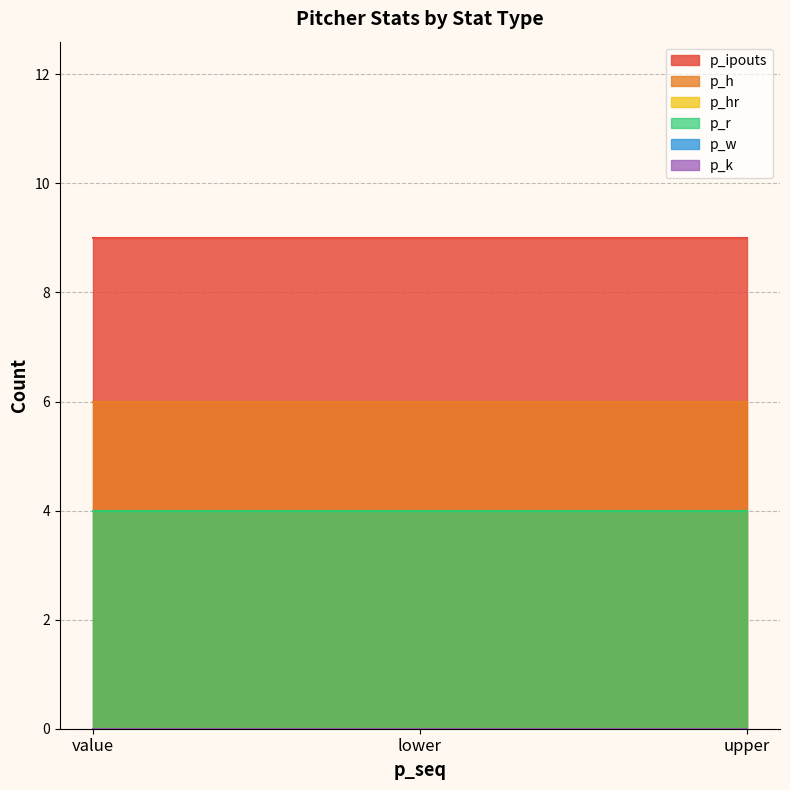

What are all the series names shown in the legend?

p_ipouts, p_h, p_hr, p_r, p_w, p_k